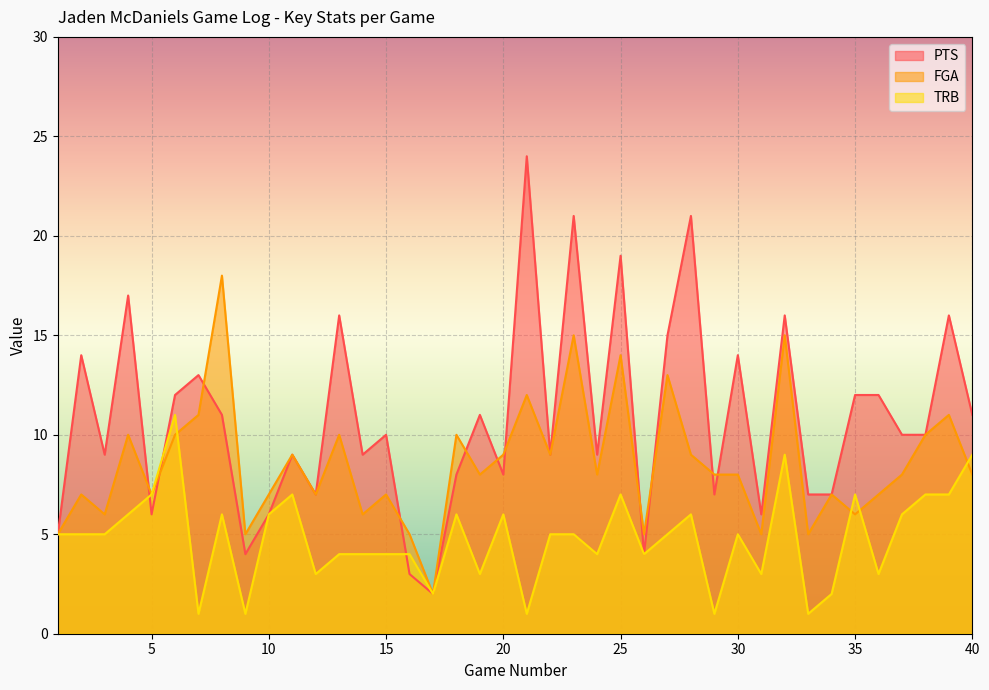

True or false: PTS has a value of 16 at 39.

True